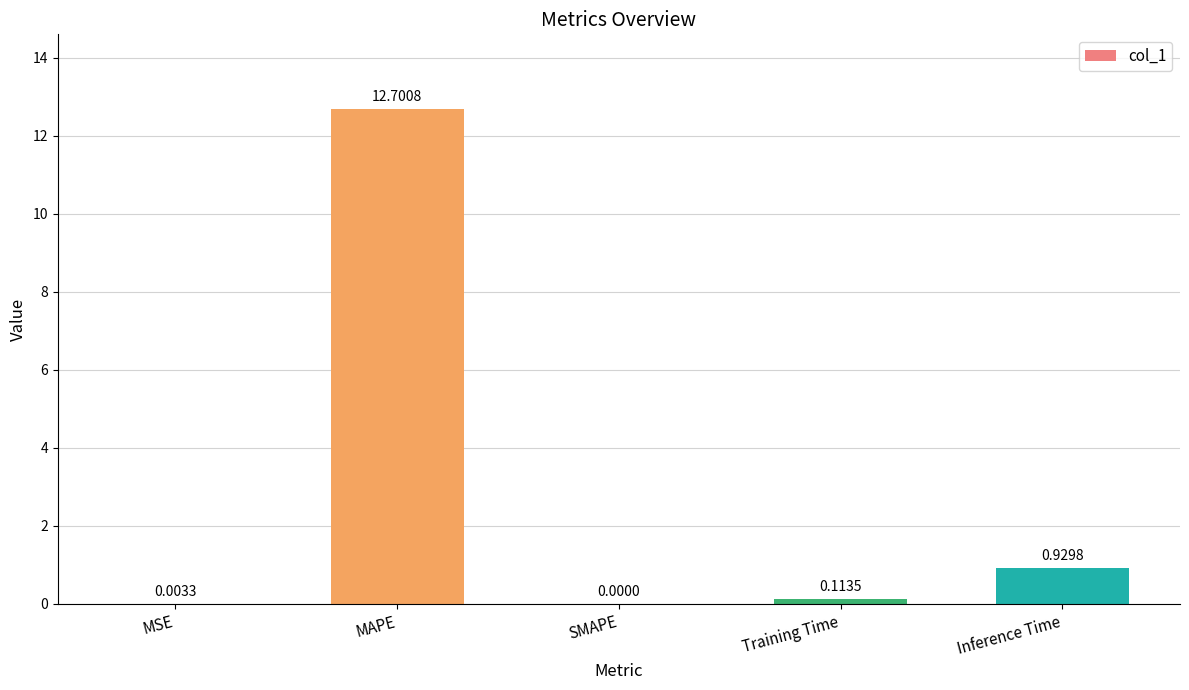

Between MAPE and Training Time, which is larger?

MAPE